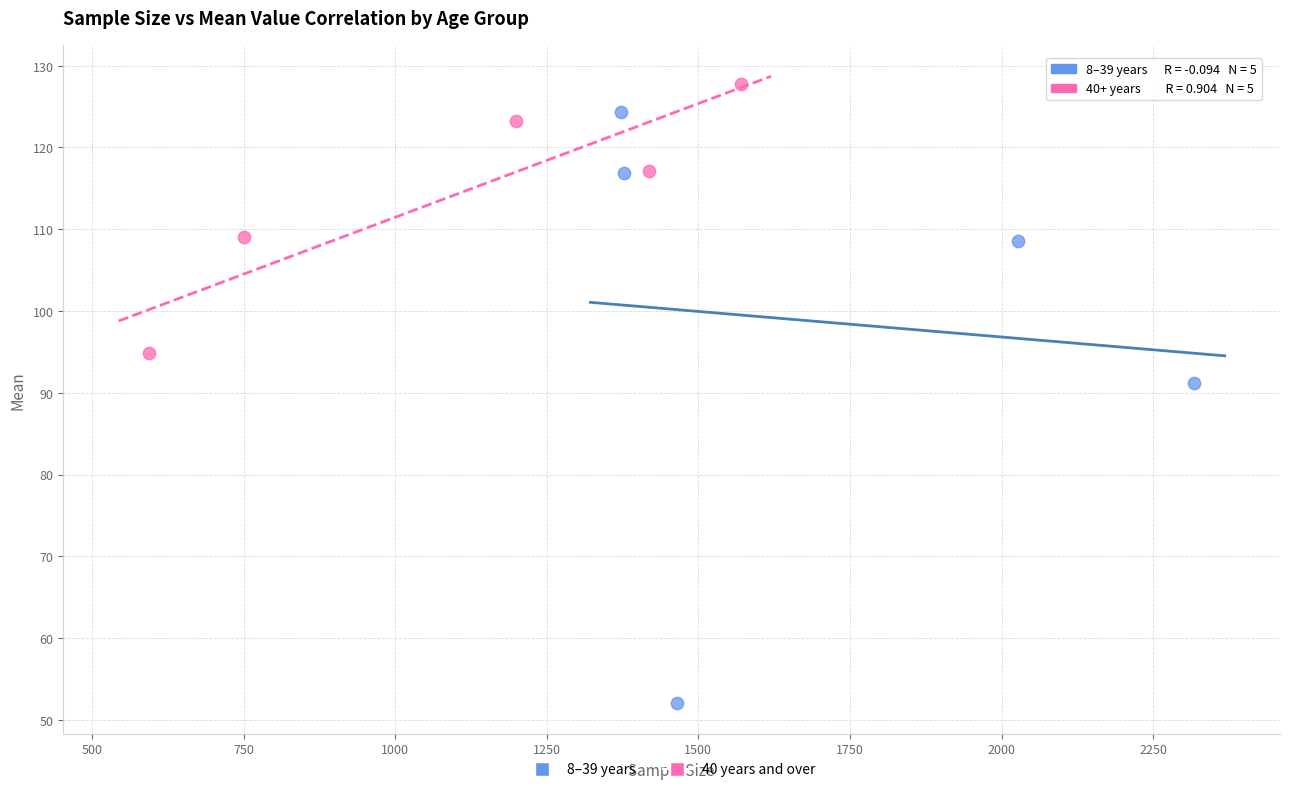

Which series contains the highest Y value?

40 years and over